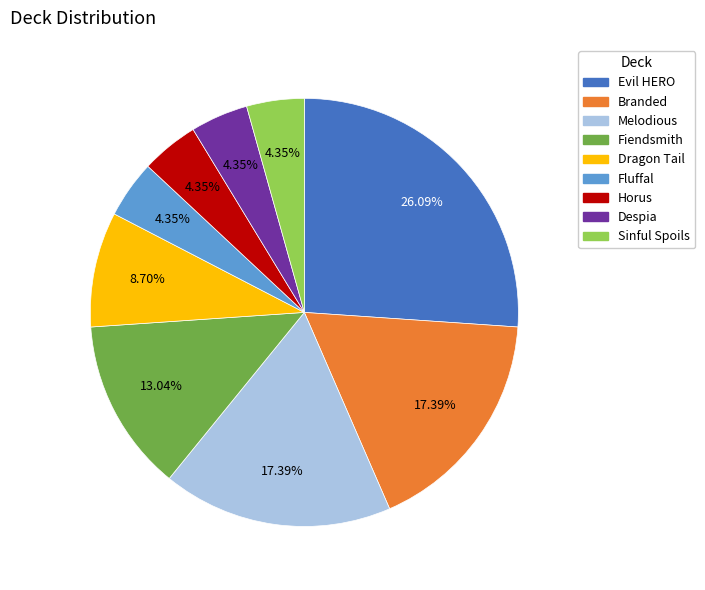

Count the number of slices in the pie.

9